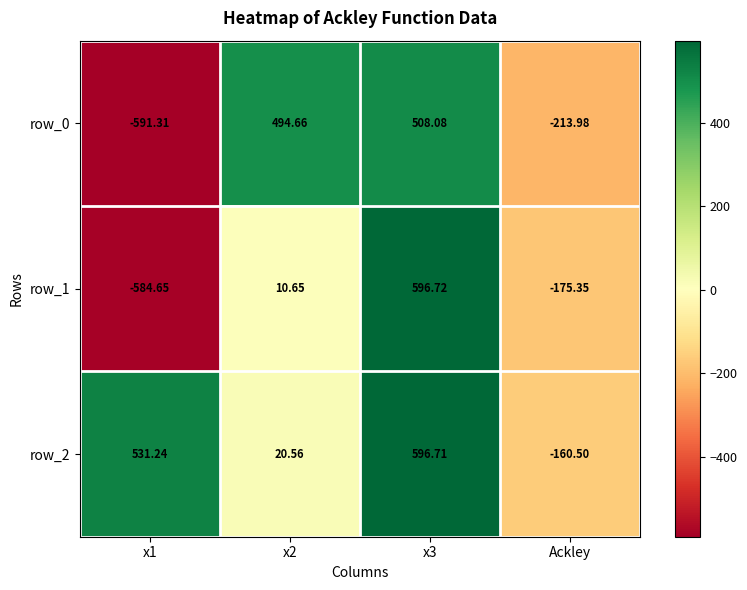

Where does the row_1 series first go above 10?

x2